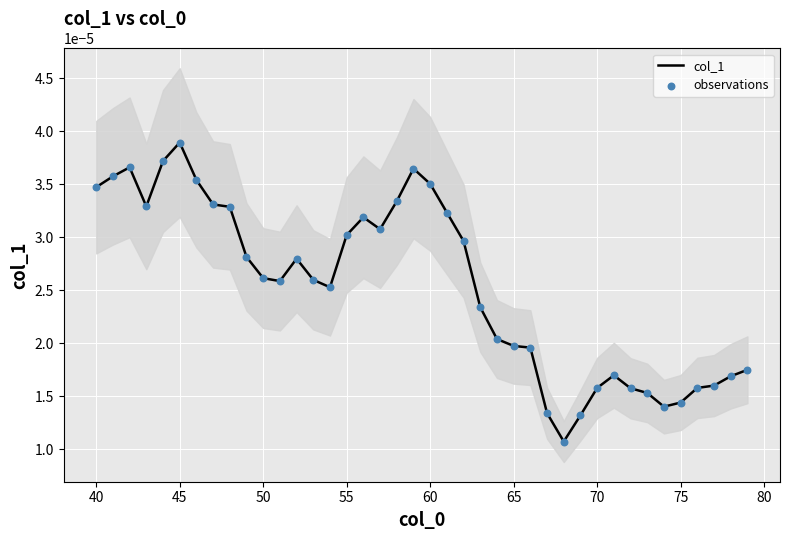

Which series reaches the maximum Y coordinate?

col_1